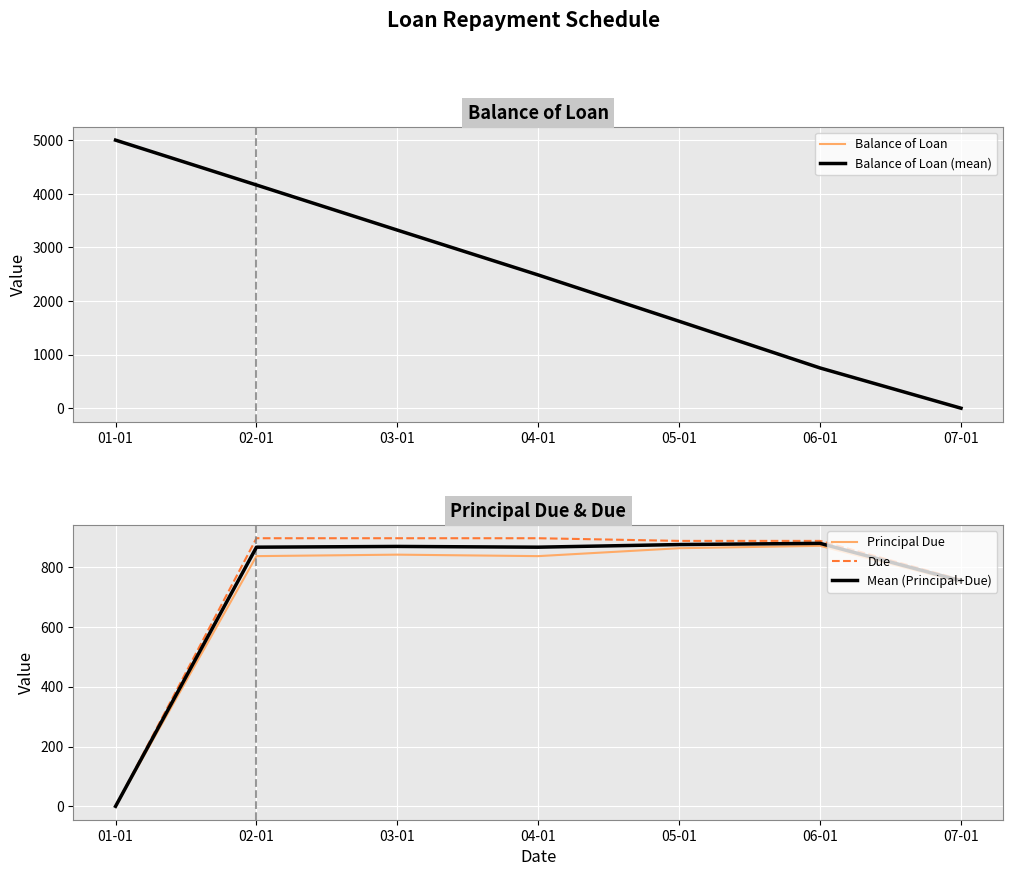

Where do Balance of Loan and Principal Due first cross each other?

05-01 and 06-01